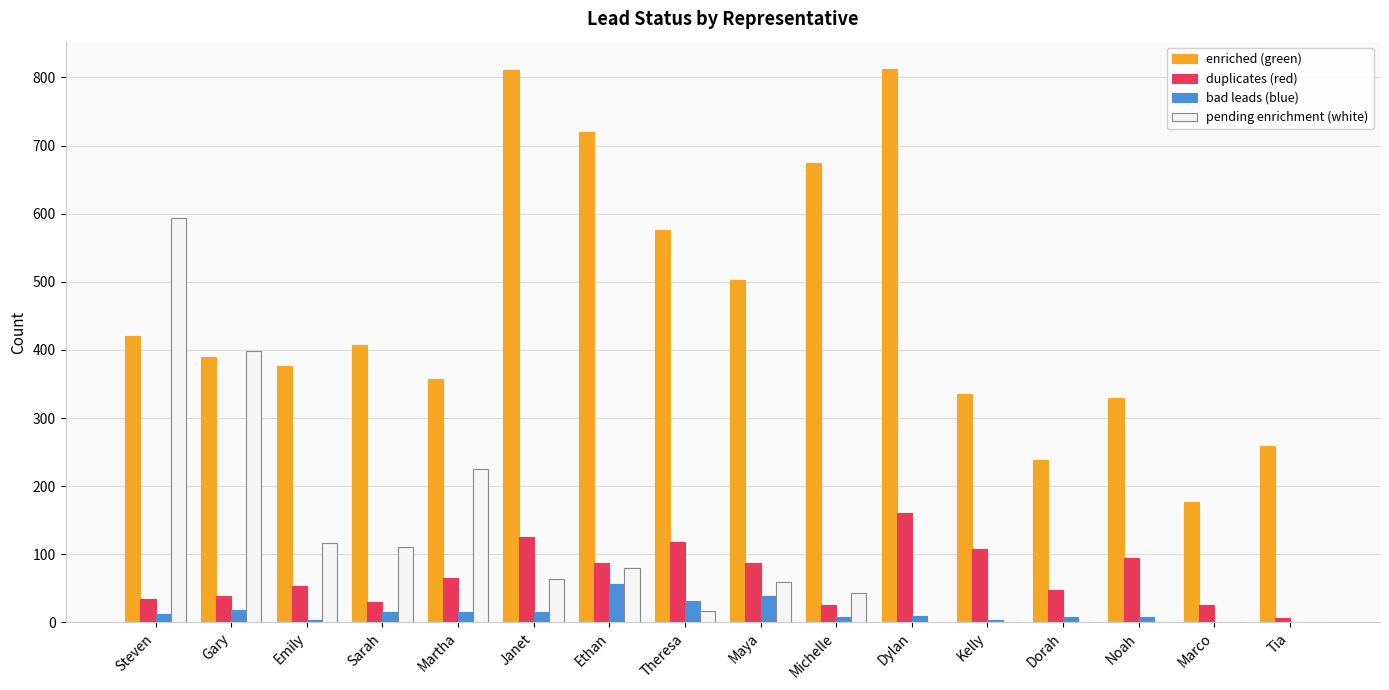

True or false: pending enrichment (white) has a value of 0 at Marco.

True